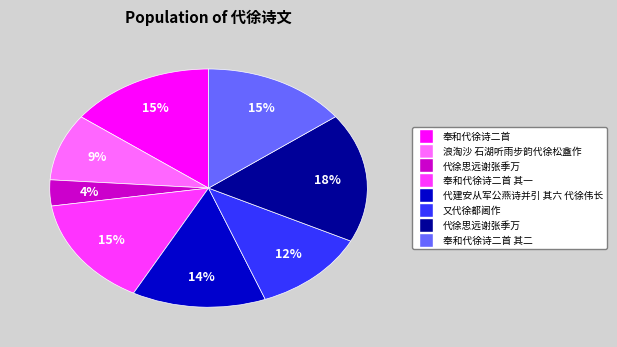

How many slices are in this pie chart?

8